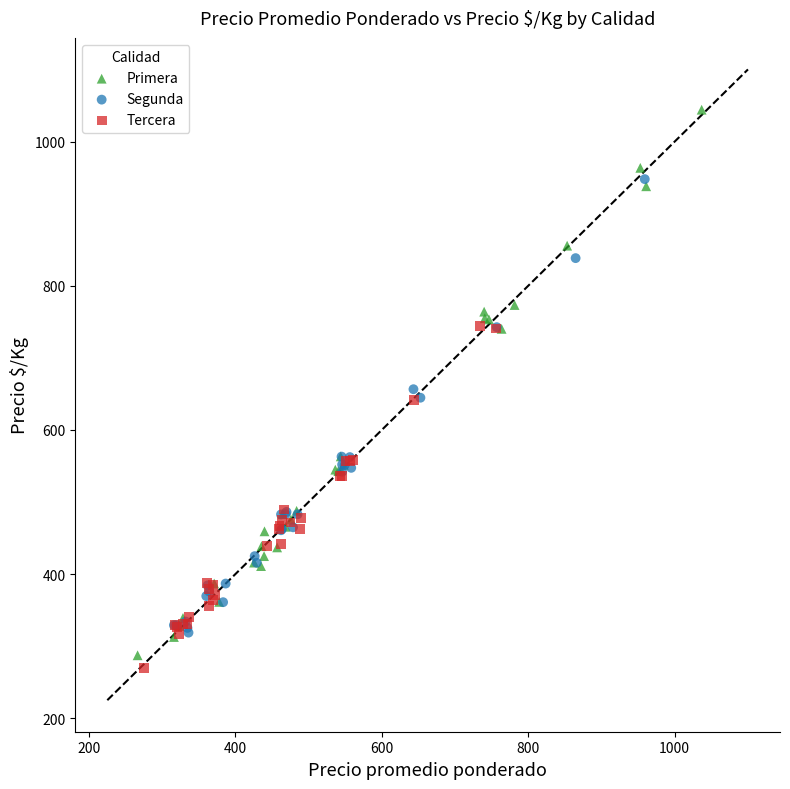

Which series reaches the maximum Y coordinate?

Primera